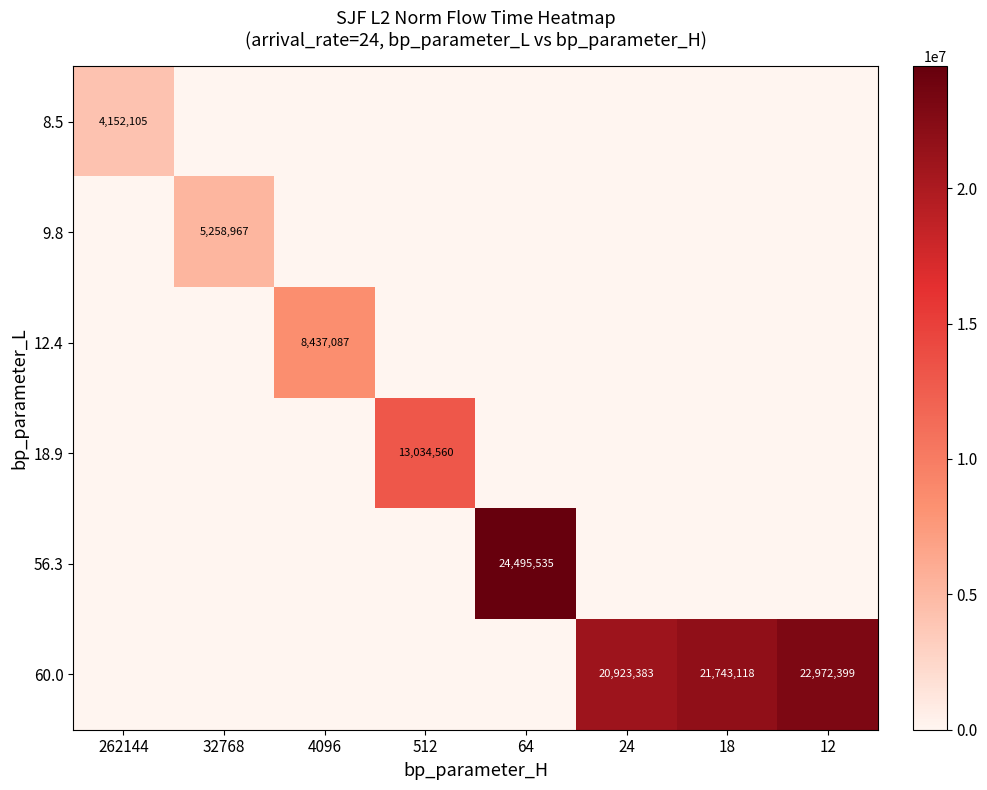

What is the sum of the 60.0 values at 24 and 18?

42666501